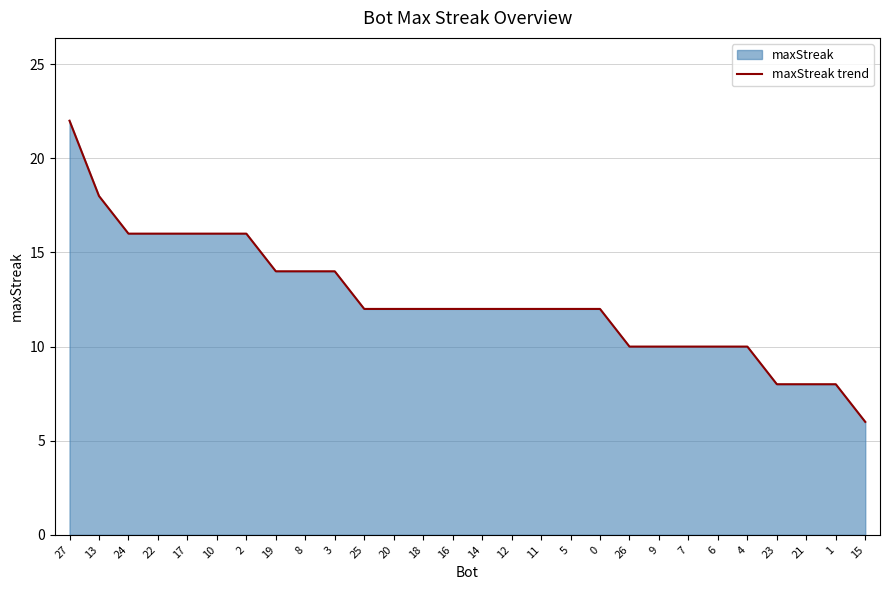

List the labels in order of value, largest first.

27, 13, 24, 22, 17, 10, 2, 19, 8, 3, 25, 20, 18, 16, 14, 12, 11, 5, 0, 26, 9, 7, 6, 4, 23, 21, 1, 15